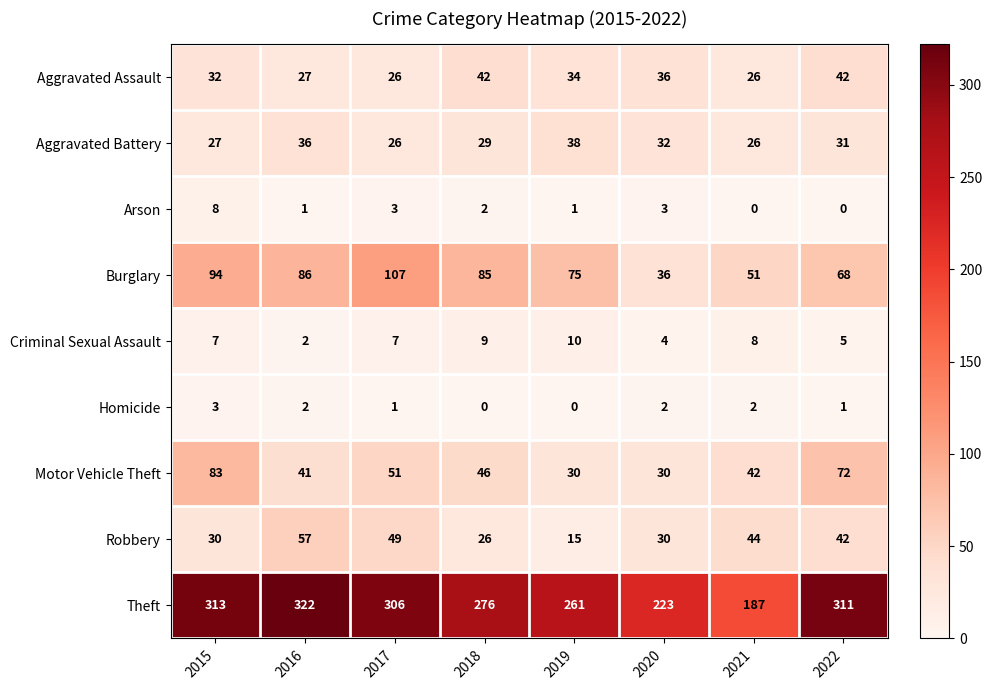

At which category is the sum across all series the highest?

2015